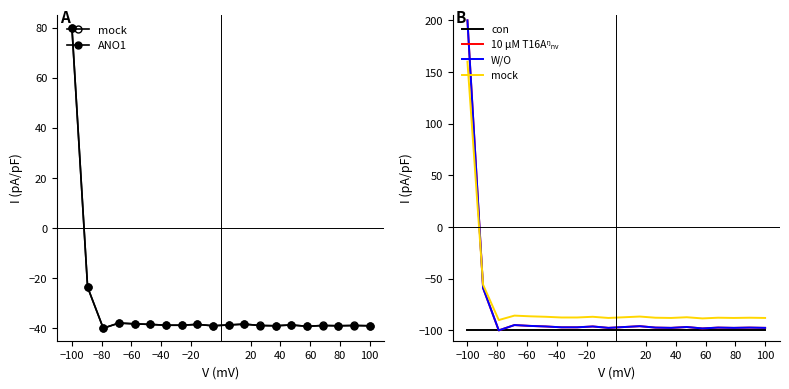

What is the sum of the 10 µM T16Aᵑₙᵥ values at 20 and −20?

-191.9